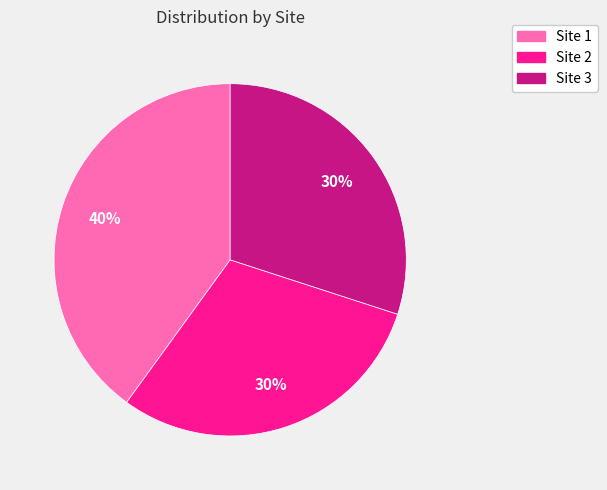

Is the sum of Site 1 and Site 2 greater than half?

Yes